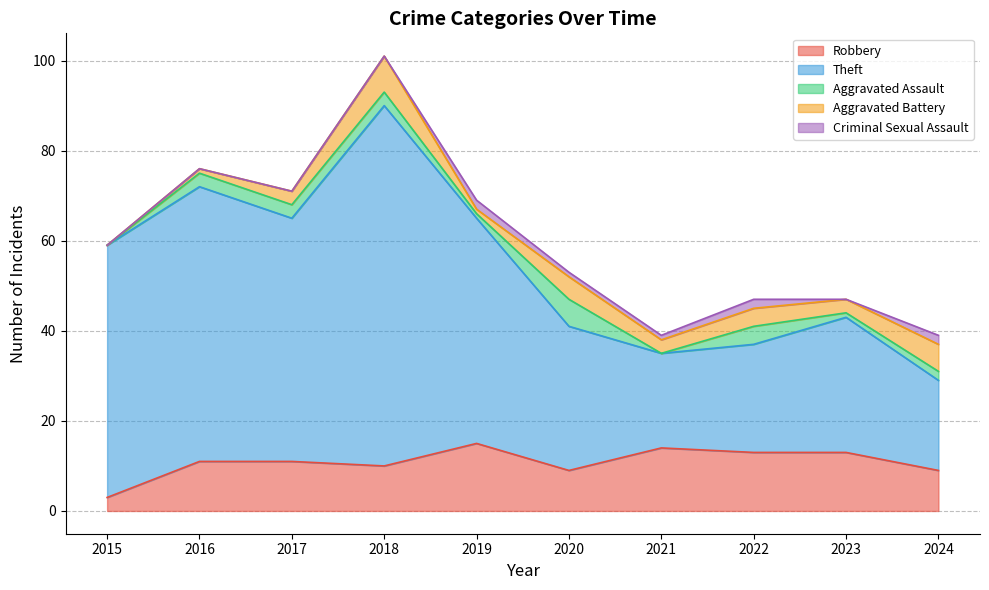

What are all the series names shown in the legend?

Robbery, Theft, Aggravated Assault, Aggravated Battery, Criminal Sexual Assault